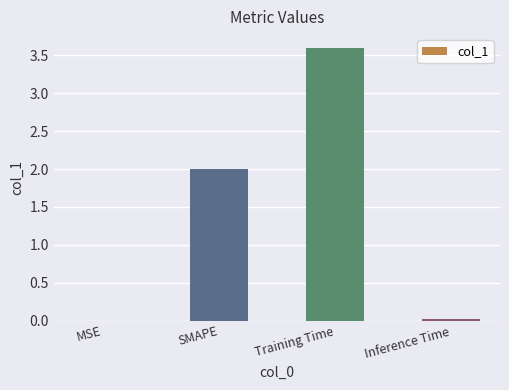

What is the maximum value shown in the chart?

3.6